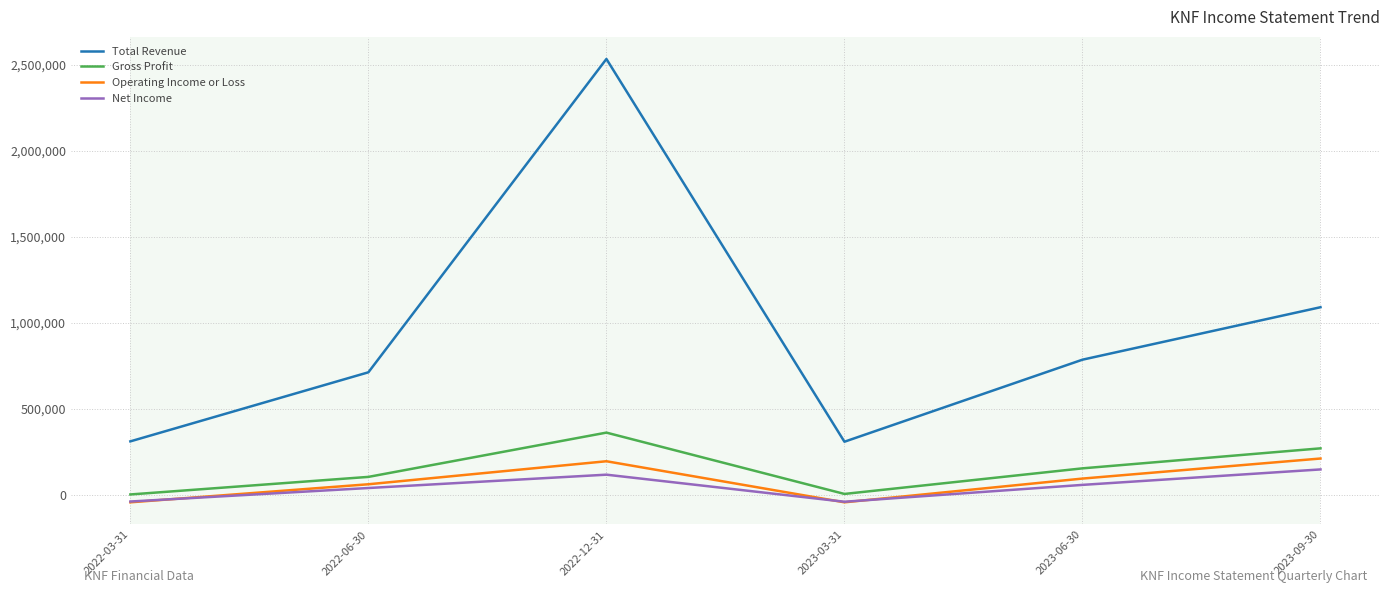

Is it true that Gross Profit equals 269400 at 2023-09-30?

True